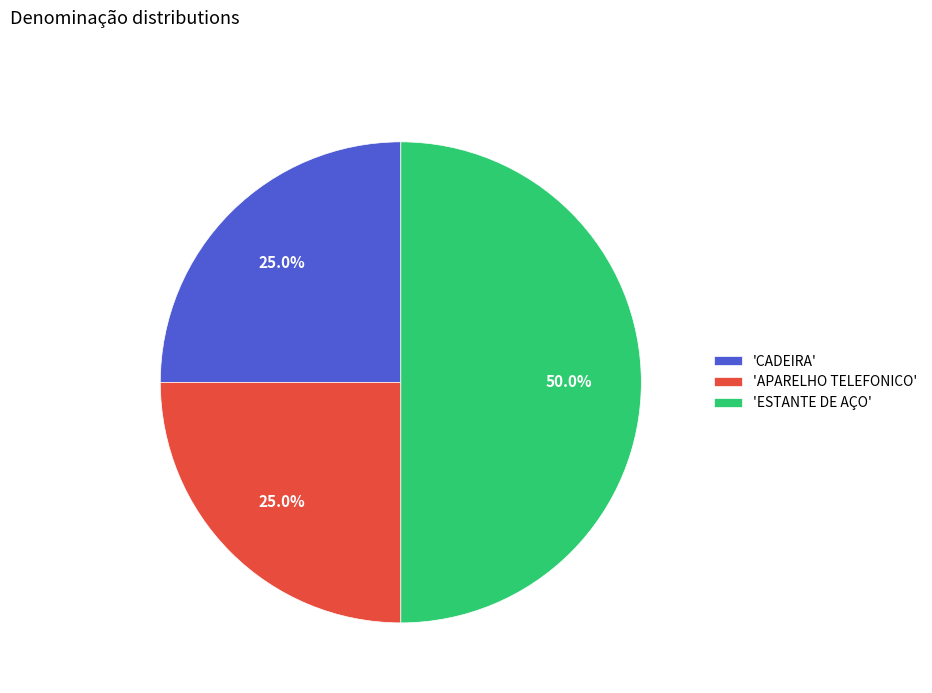

Approximately how many times larger is the value at 'APARELHO TELEFONICO' compared to 'CADEIRA'?

1.0